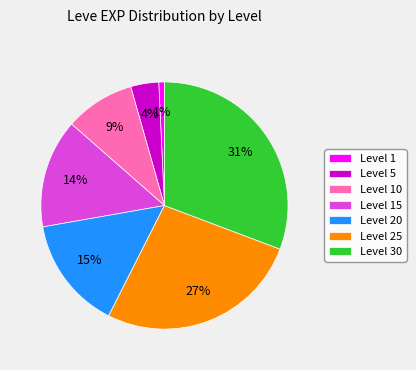

What is the ratio of the value at Level 10 to the value at Level 30?

0.3